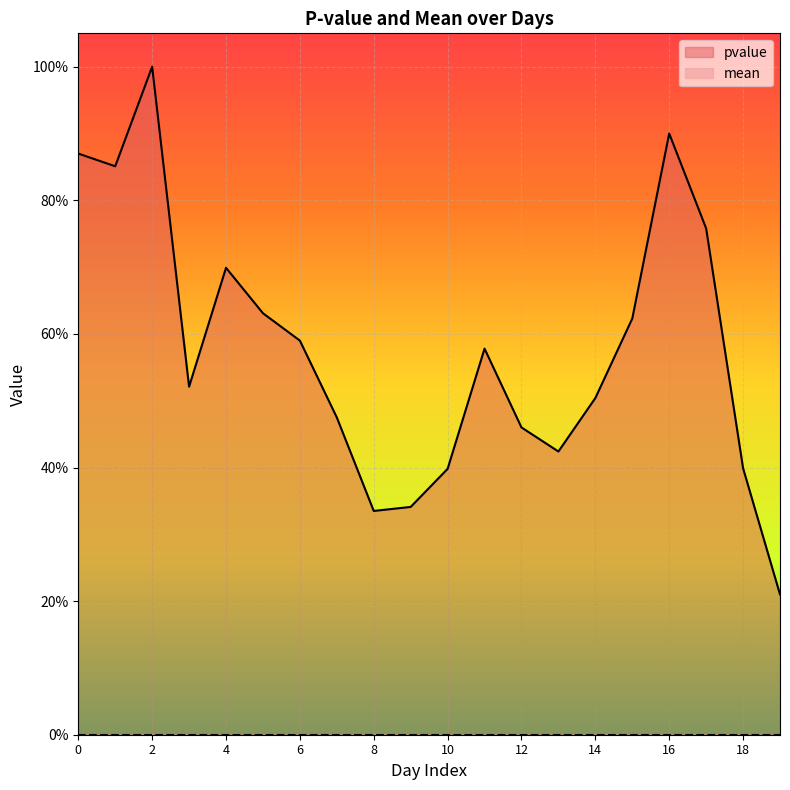

What is the change in value from 5 to 18?

-0.2